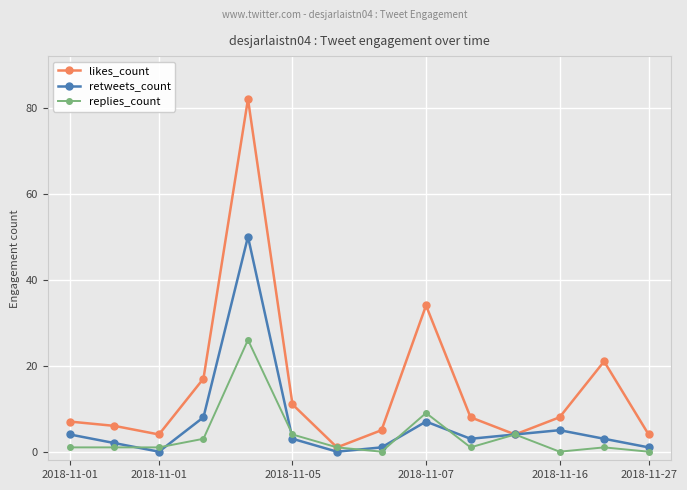

True or false: likes_count has more than 2 points higher than both neighbors.

True